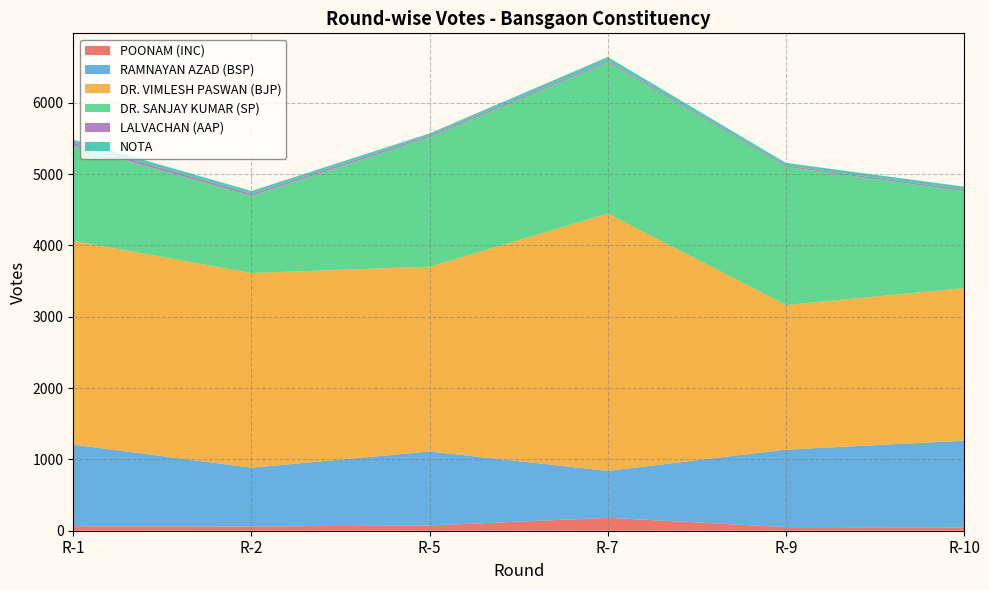

Reading left to right, what are all the values shown in this chart?

POONAM (INC): R-1=63	R-2=60	R-5=73	R-7=181	R-9=51	R-10=47
RAMNAYAN AZAD (BSP): R-1=1144	R-2=824	R-5=1038	R-7=658	R-9=1086	R-10=1215
DR. VIMLESH PASWAN (BJP): R-1=2856	R-2=2729	R-5=2591	R-7=3607	R-9=2027	R-10=2139
DR. SANJAY KUMAR (SP): R-1=1339	R-2=1083	R-5=1817	R-7=2122	R-9=1938	R-10=1358
LALVACHAN (AAP): R-1=37	R-2=28	R-5=22	R-7=21	R-9=18	R-10=22
NOTA: R-1=43	R-2=39	R-5=29	R-7=52	R-9=37	R-10=43